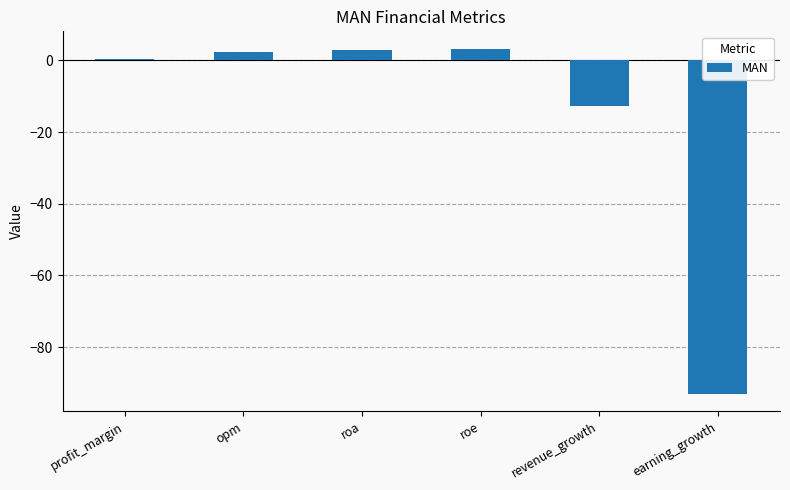

What is the minimum value shown in the chart?

-93.0